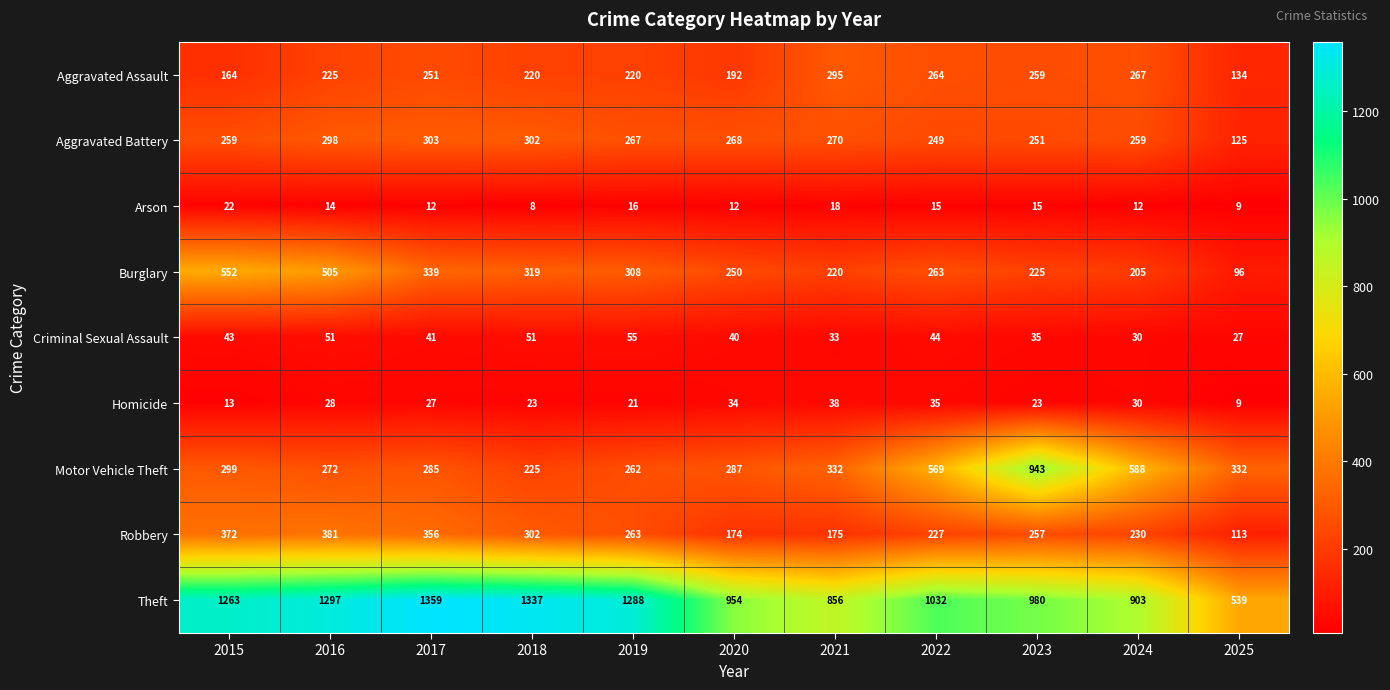

What is the highest value of the Criminal Sexual Assault series?

55